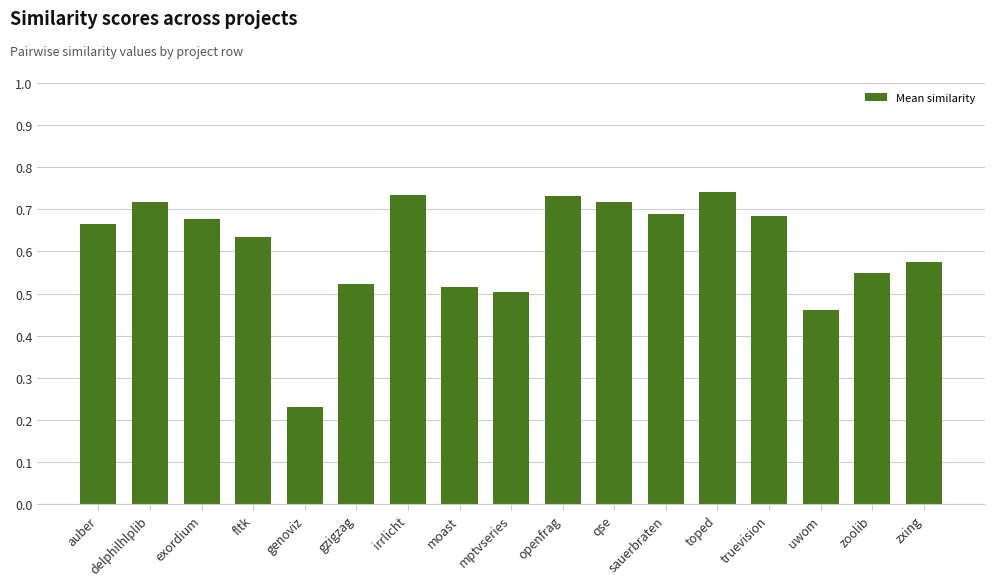

Which label corresponds to the largest value in the chart?

toped